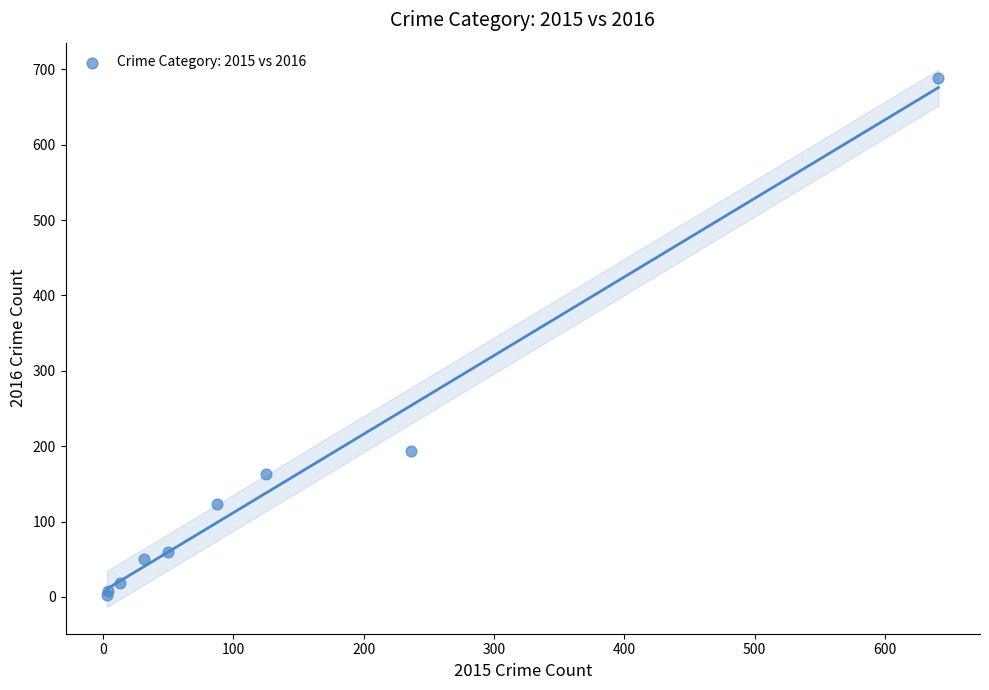

What Y value in the scatter plot is closest to 346?

194